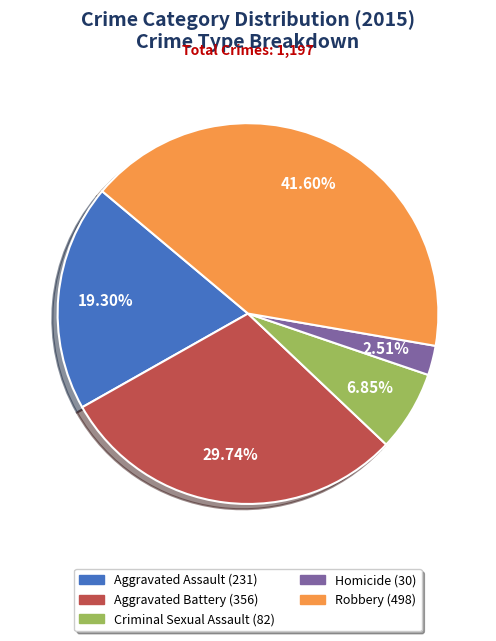

Is there a majority slice in this chart?

No